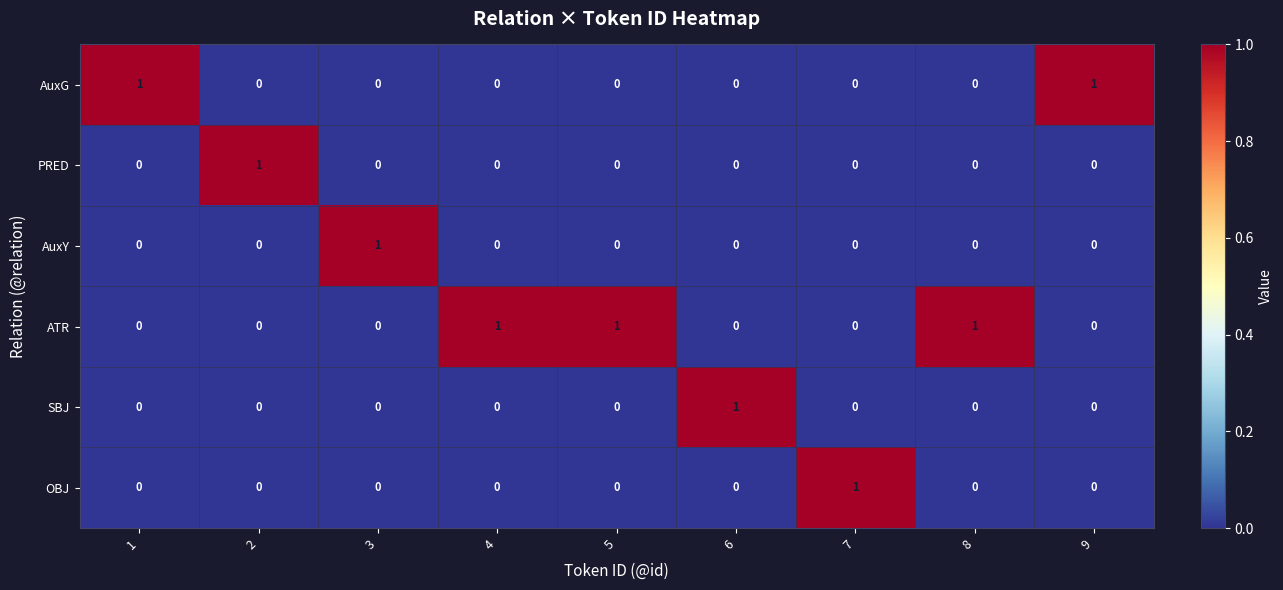

The AuxY series shows 0 at 5. True or false?

True